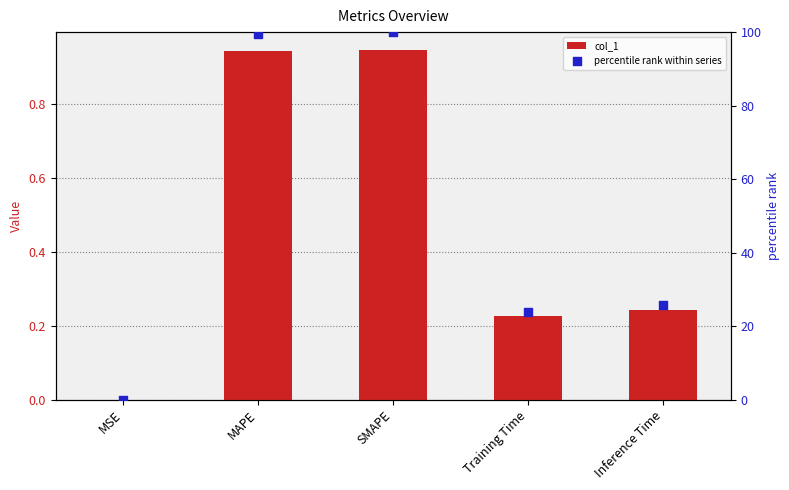

Which series contains the highest Y value?

percentile rank within series